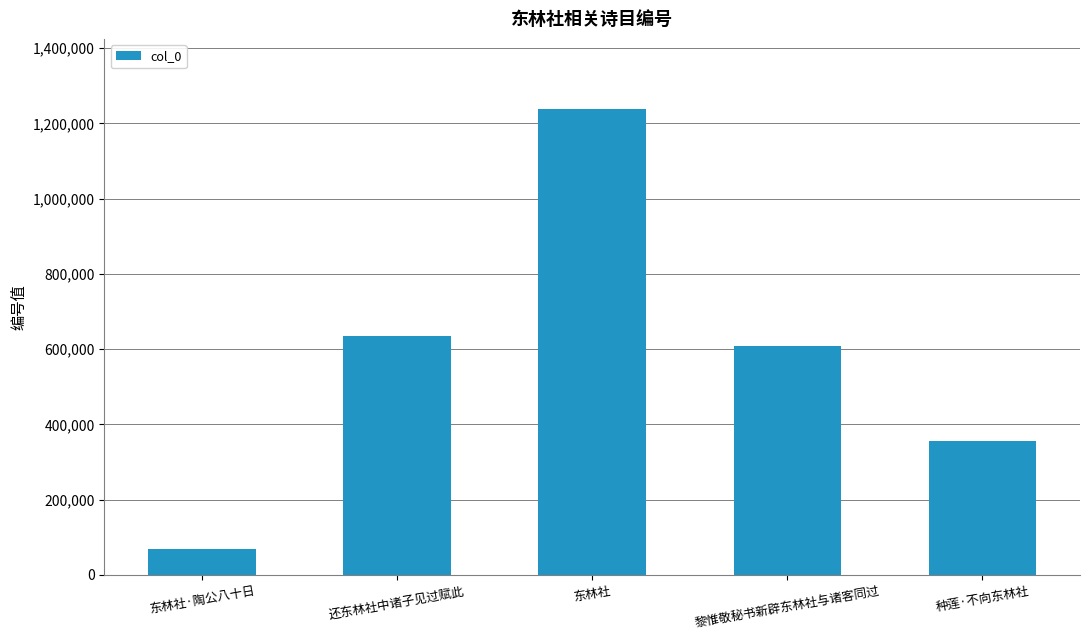

At which label does the data first exceed 609156?

还东林社中诸子见过赋此